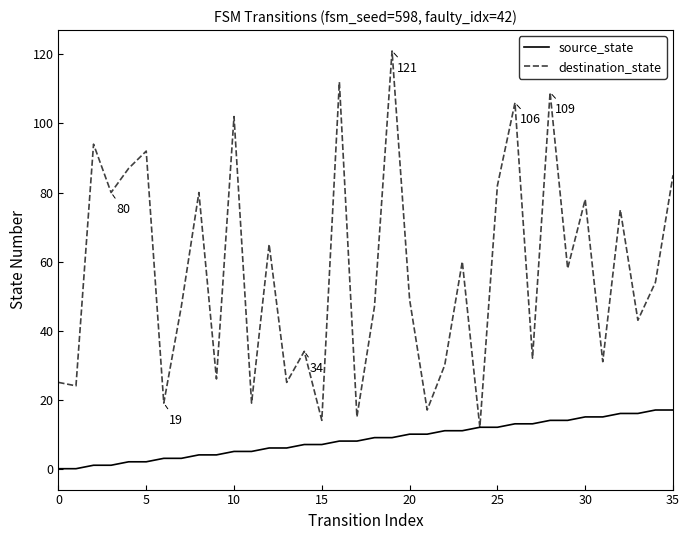

What is the maximum value for destination_state?

121